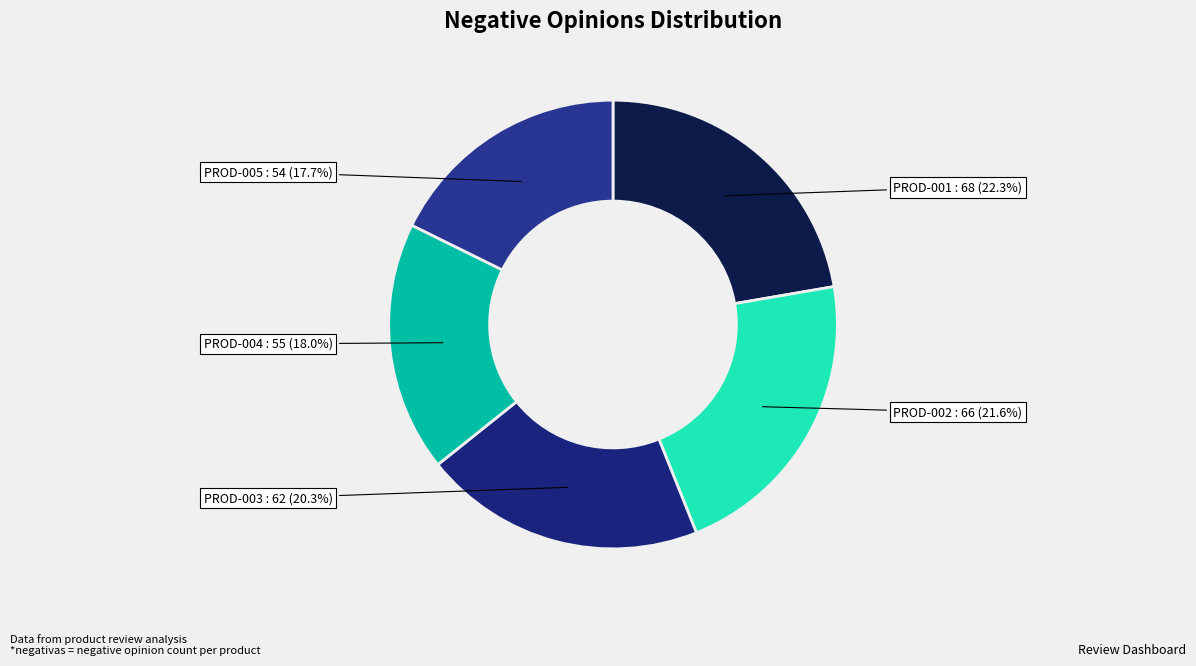

What percentage is NOT represented by PROD-003?

79.7%